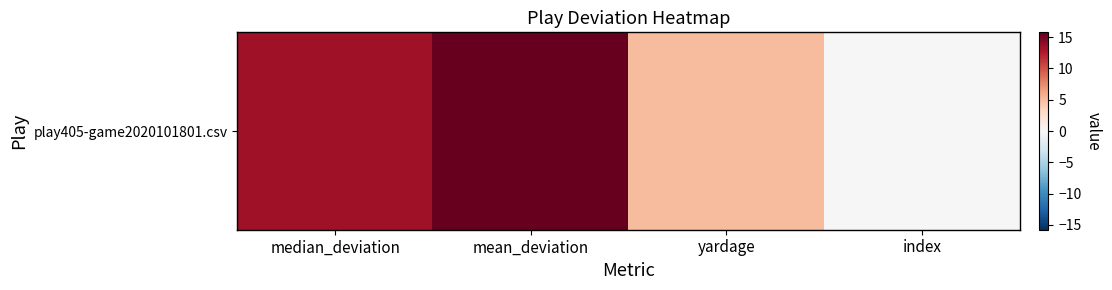

What is the greatest value displayed?

15.8